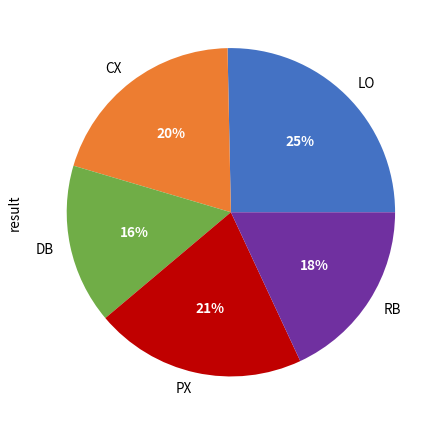

What is the largest slice in the pie chart?

LO